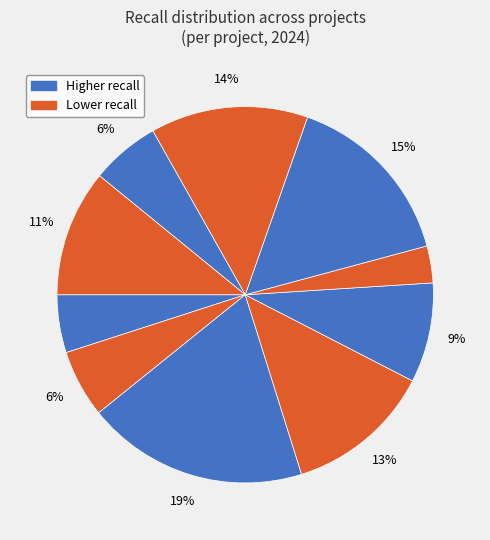

How many slices are in this pie chart?

10